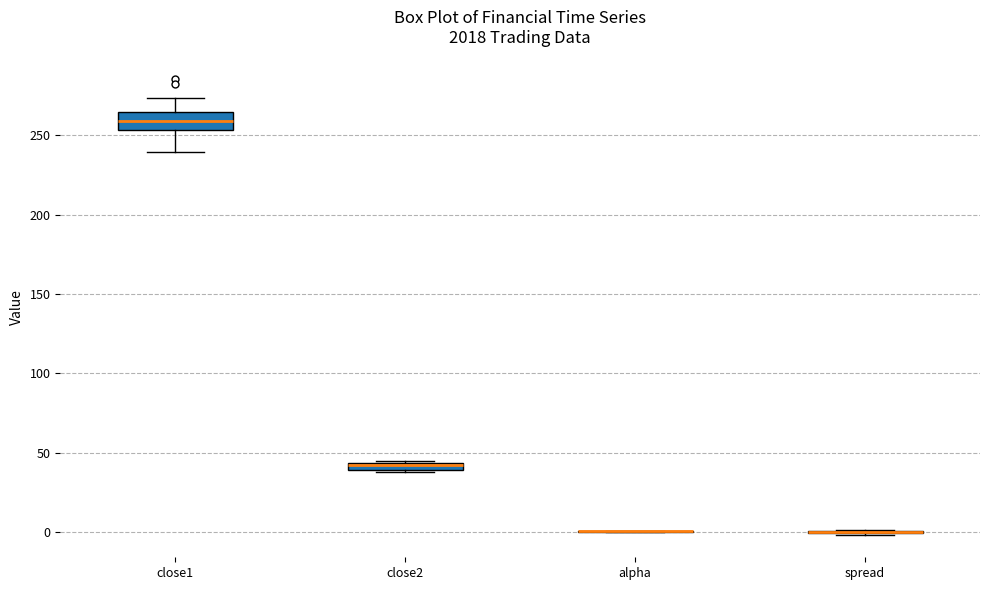

Comparing the boxes themselves (not the whiskers), which one is the tallest?

close1